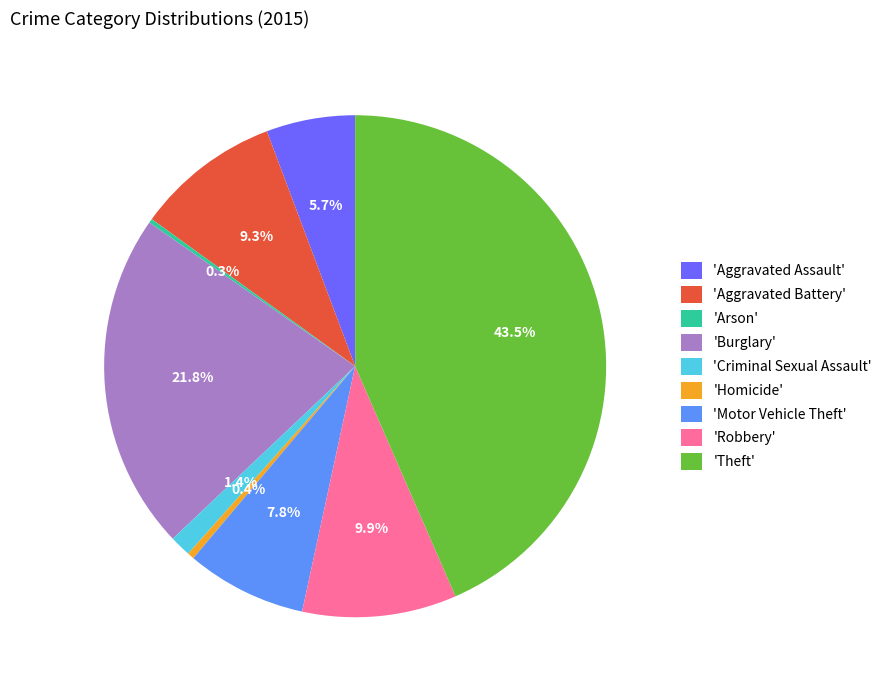

Which slice is the largest?

'Theft'